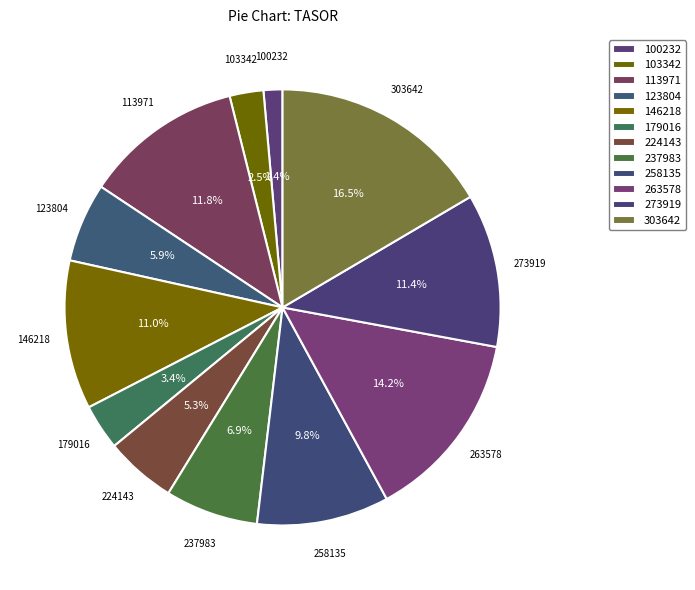

What is the largest slice in the pie chart?

303642